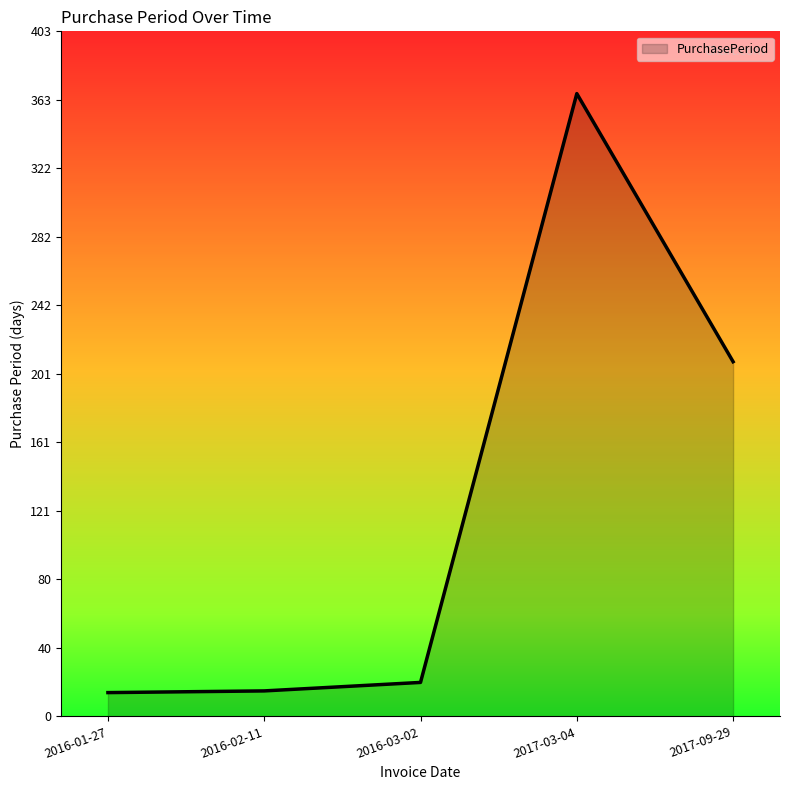

What is the sum of the values at 2016-03-02 and 2017-09-29?

229